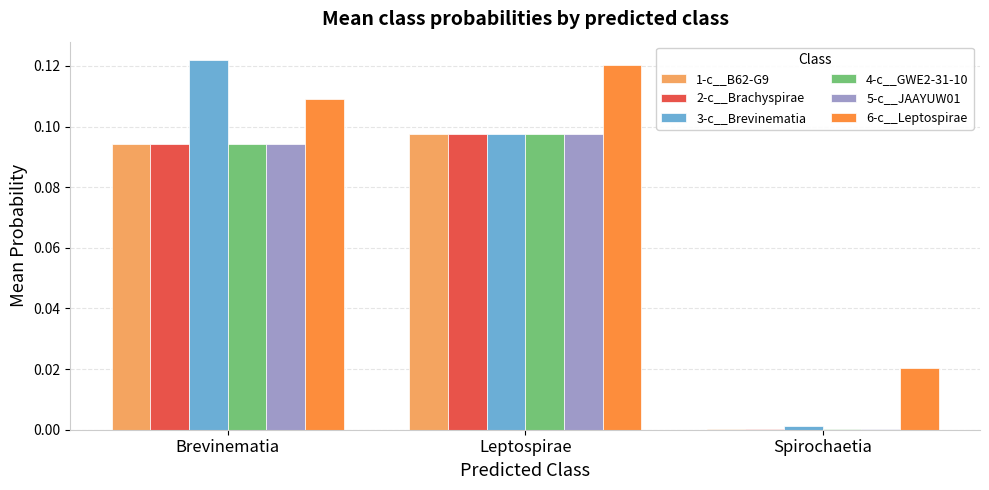

What is the total value across all series at Leptospirae?

0.6